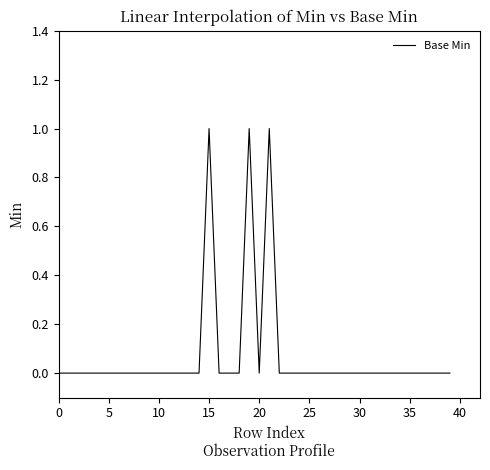

How many points are lower than both their immediate neighbors (excluding endpoints)?

1